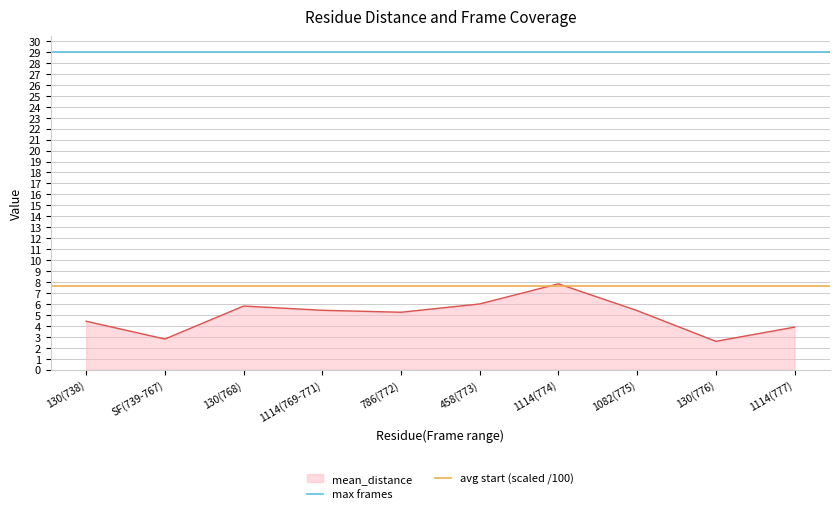

Where is max frames nearest to the value 29?

130(738)